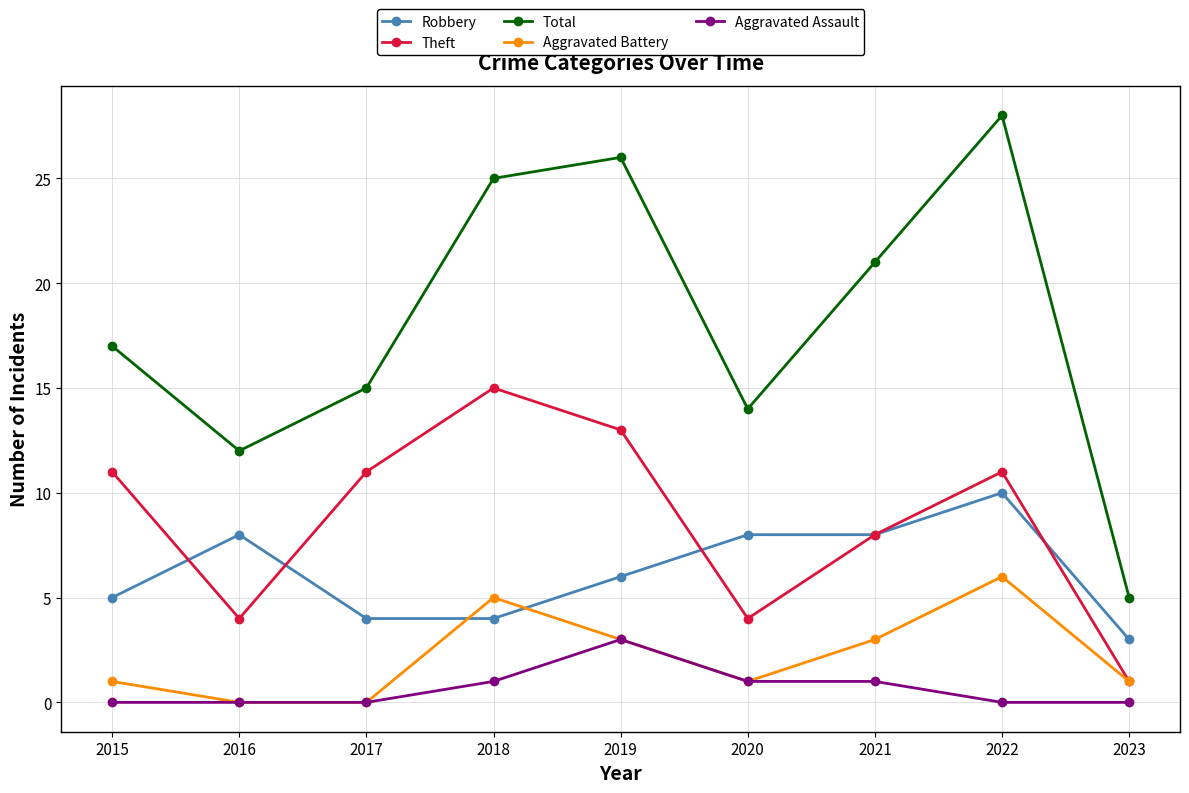

True or false: Aggravated Assault and Total cross at least once.

False